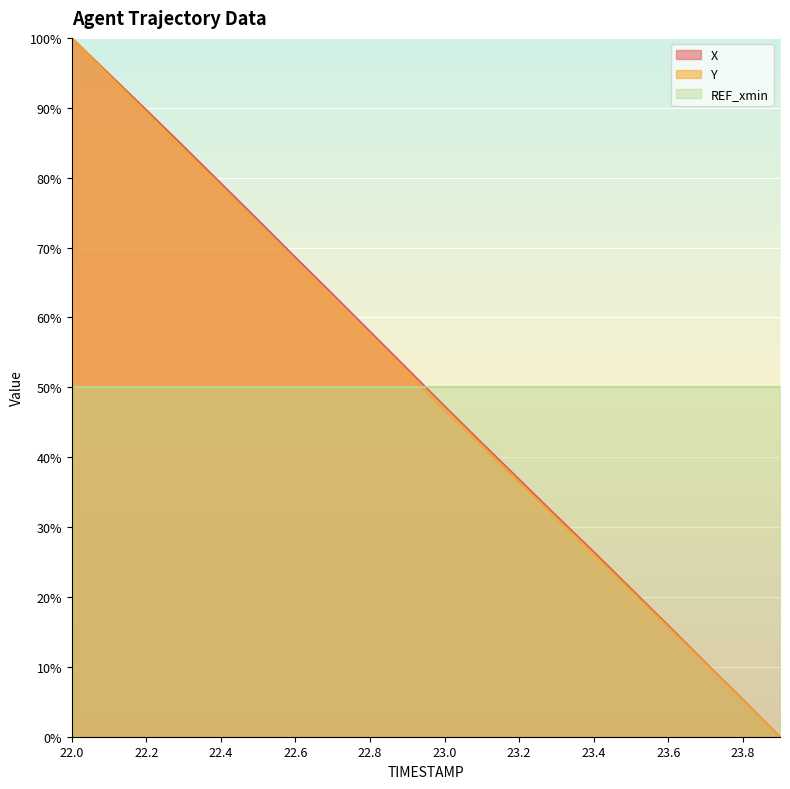

True or false: X has a value of 6.6 at 23.7.

False